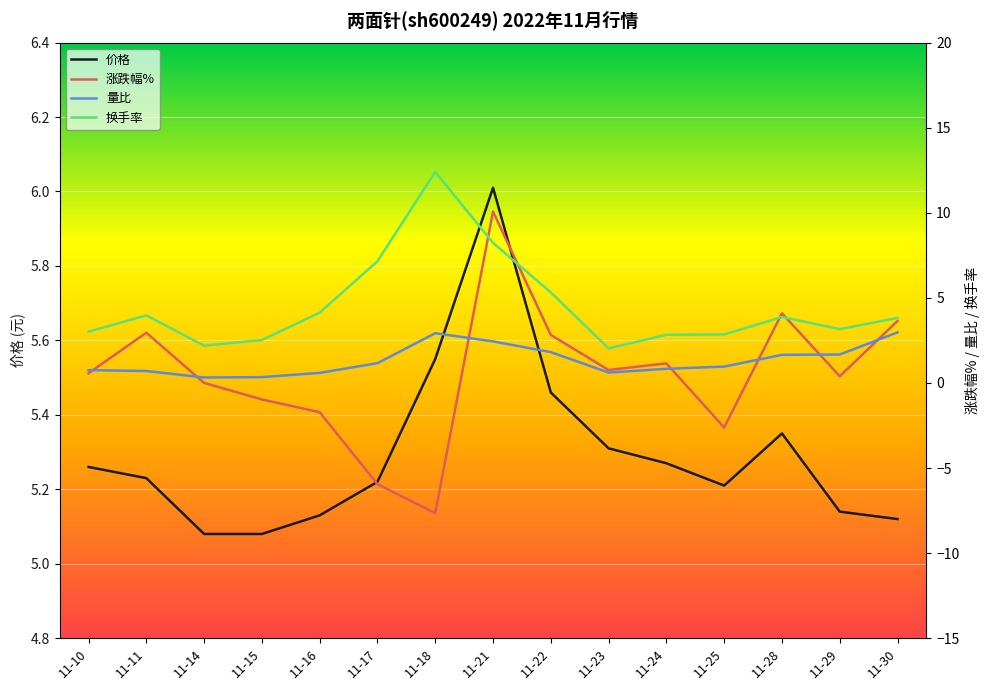

After their last crossing, which series has the higher values: 涨跌幅% or 换手率?

换手率